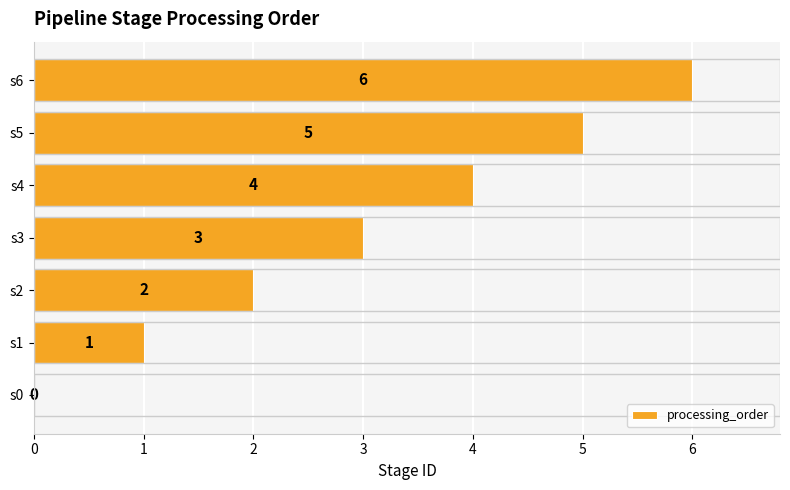

What is the maximum value shown in the chart?

6